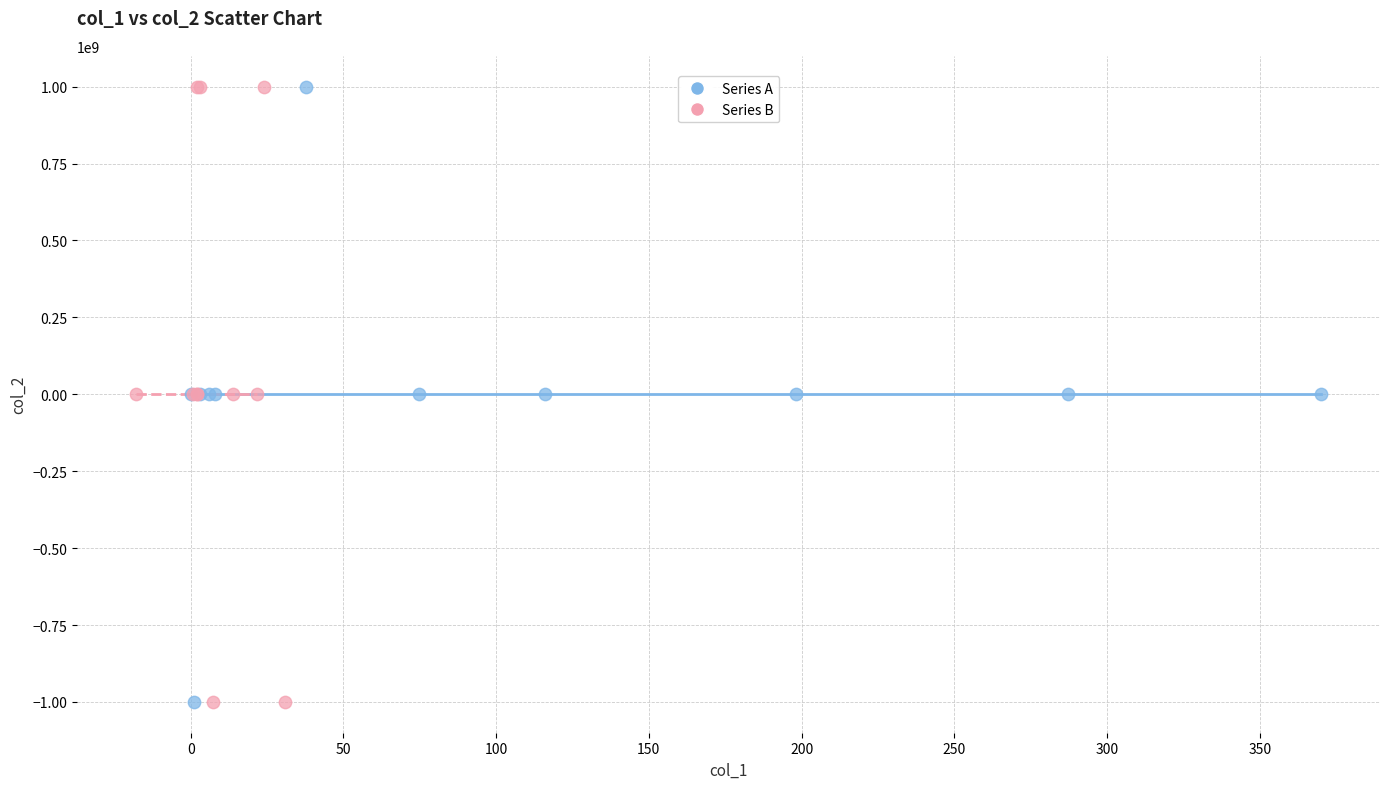

What are all the series names shown in the legend?

Series A, Series B